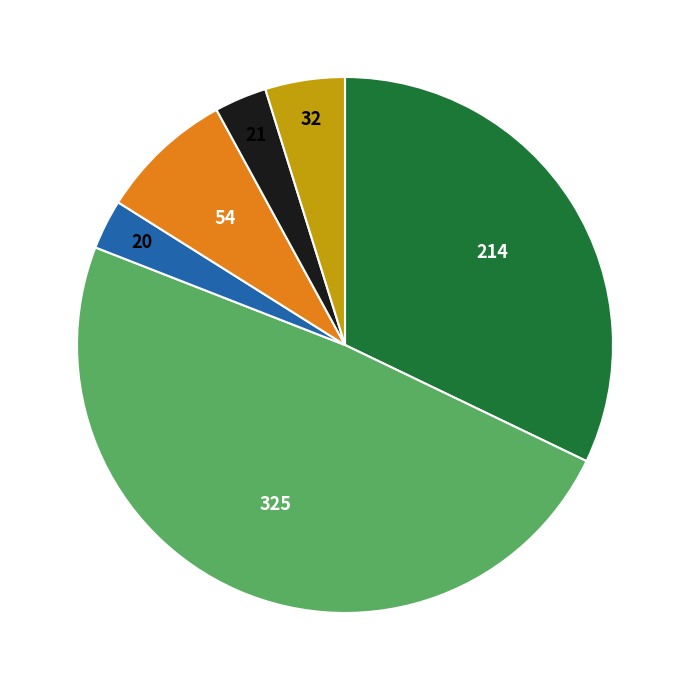

Does any single category account for the majority?

No